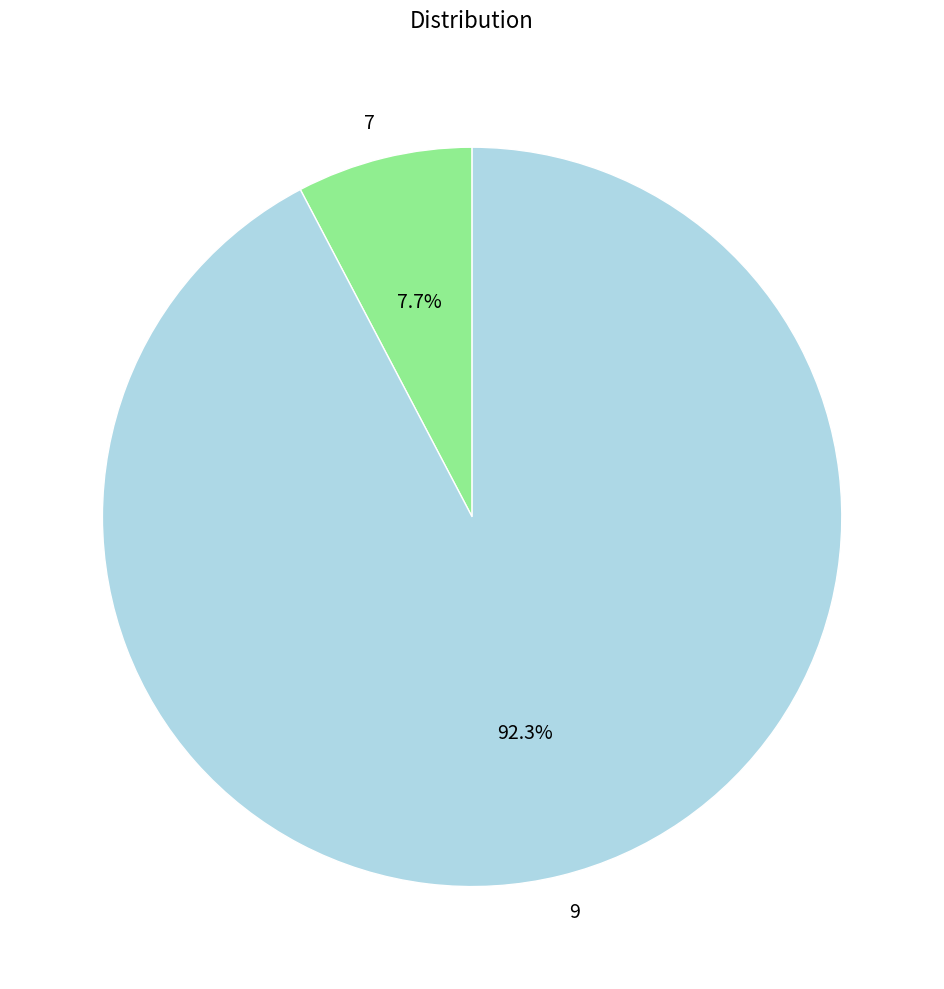

How many segments does this pie chart have?

2